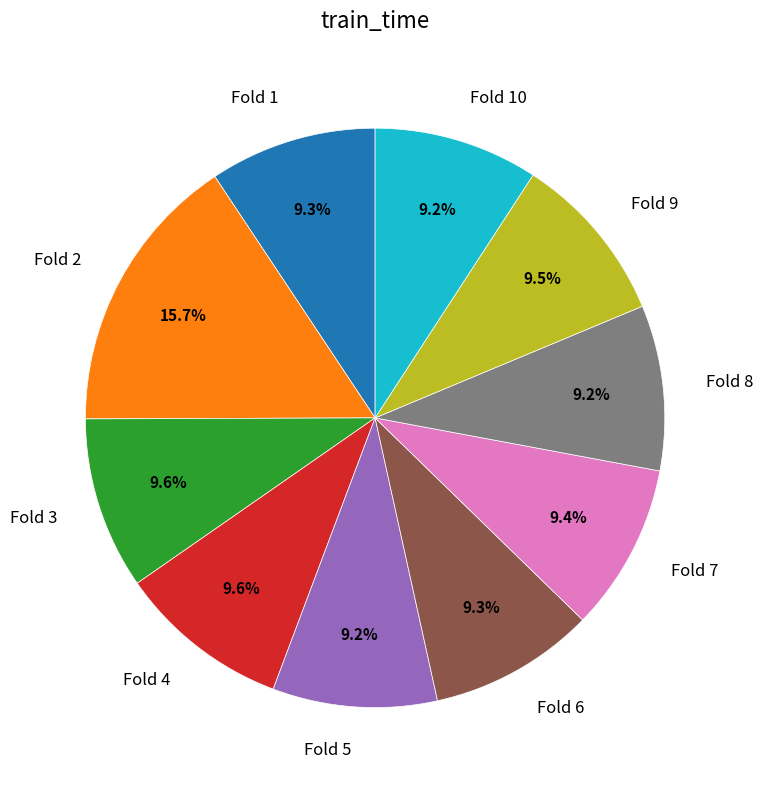

Count the number of slices in the pie.

10